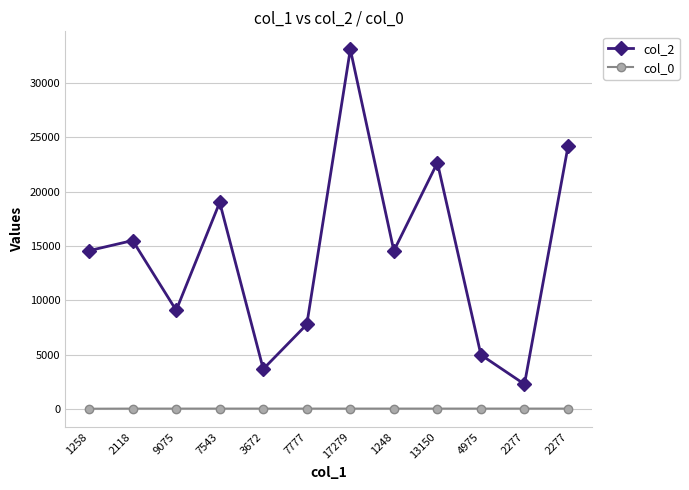

What is the lowest value of the col_2 series?

2277.0